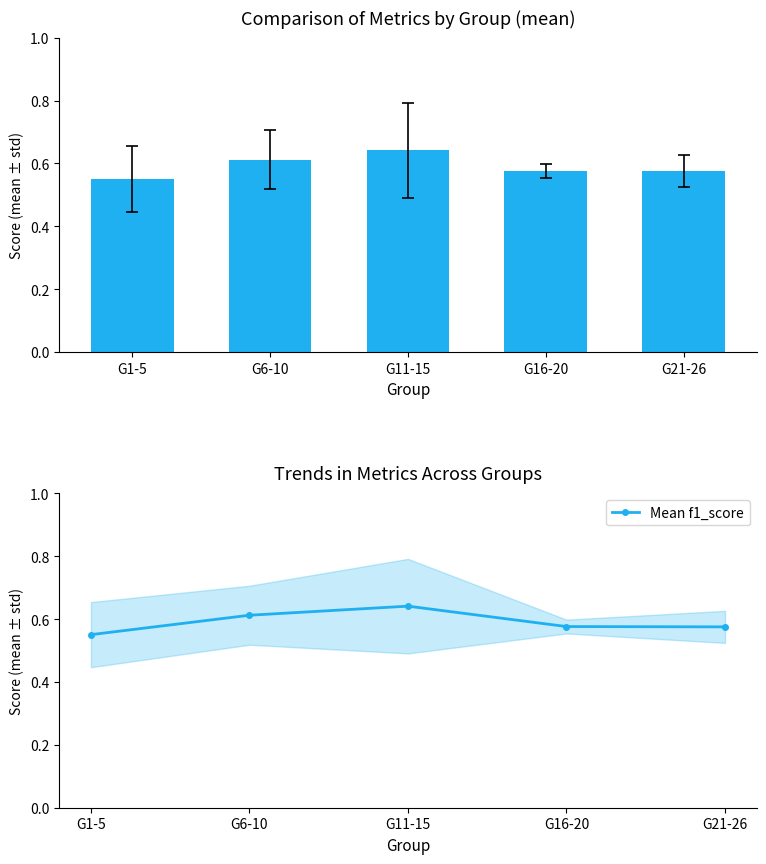

What is the smallest value displayed?

0.6